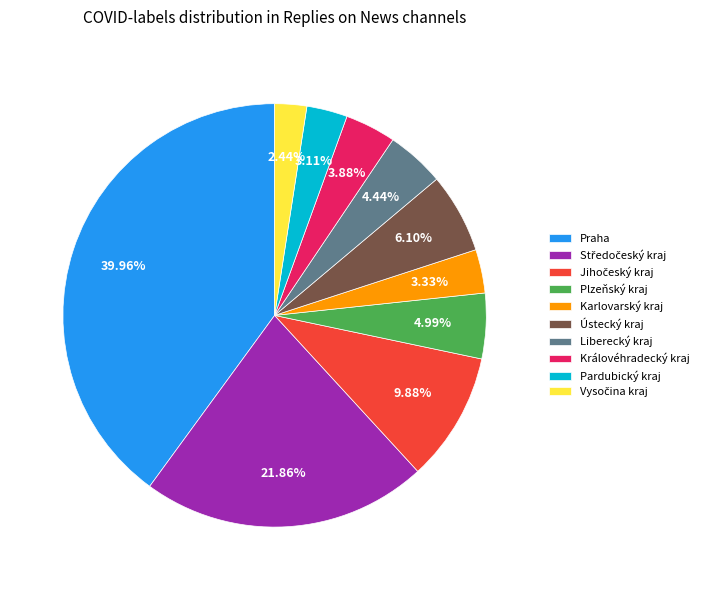

Which category has the biggest portion of the pie?

Praha